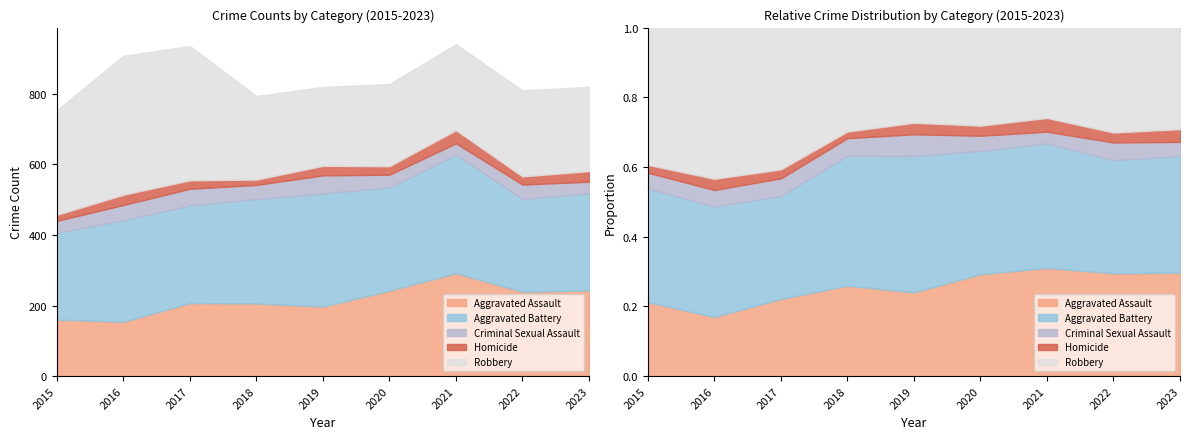

The Aggravated Battery series shows 321 at 2019. True or false?

True